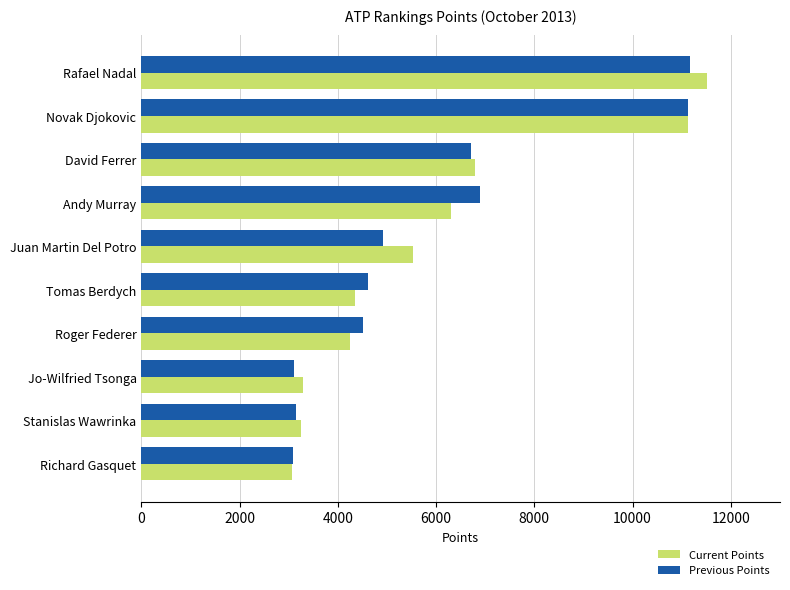

What is the difference between the maximum and minimum values in the Current Points series?

8460